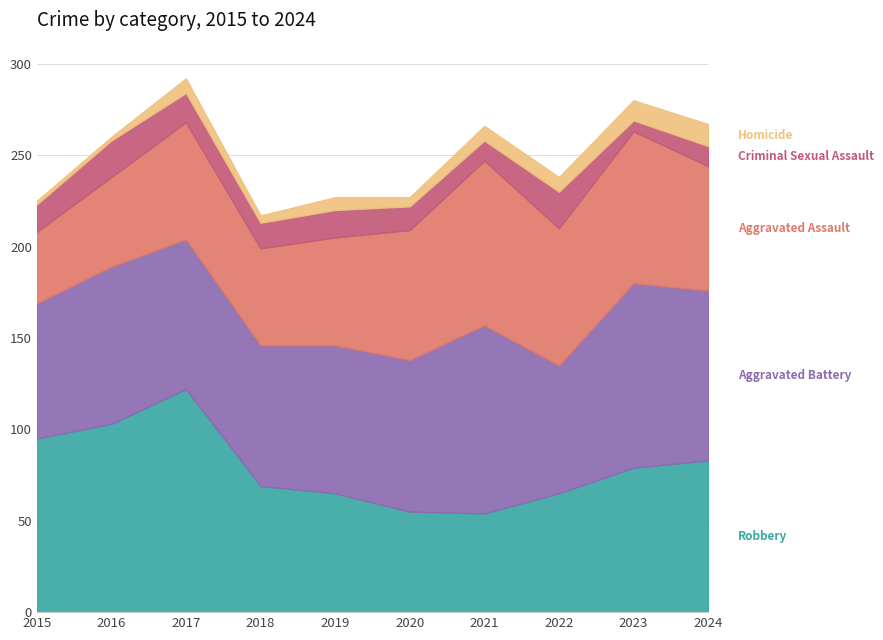

True or false: Aggravated Battery has more than 2 points higher than both neighbors.

True